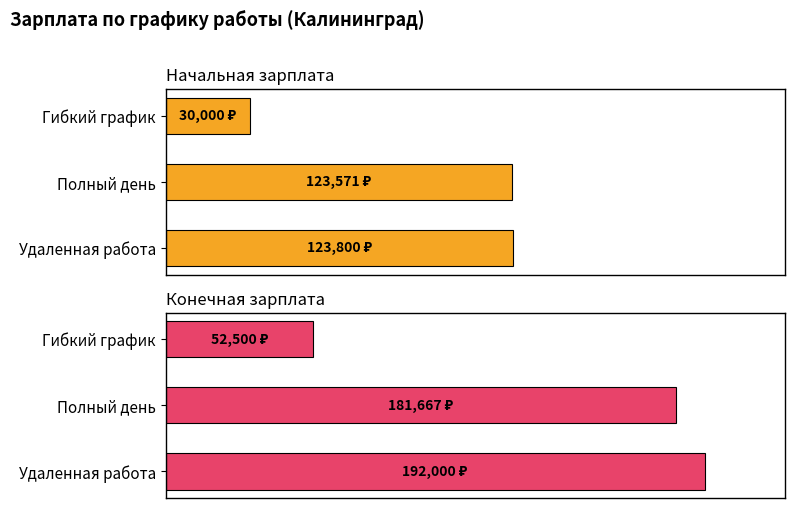

What is the total value across all series at Гибкий график?

82500.0